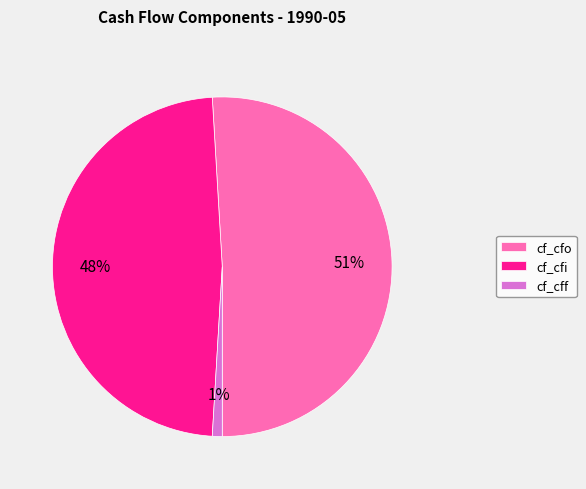

Rank the categories by value from highest to lowest.

cf_cfo, cf_cfi, cf_cff